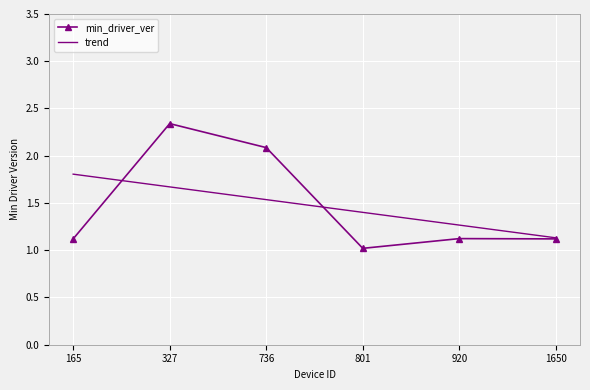

True or false: trend and min_driver_ver intersect in this chart.

True